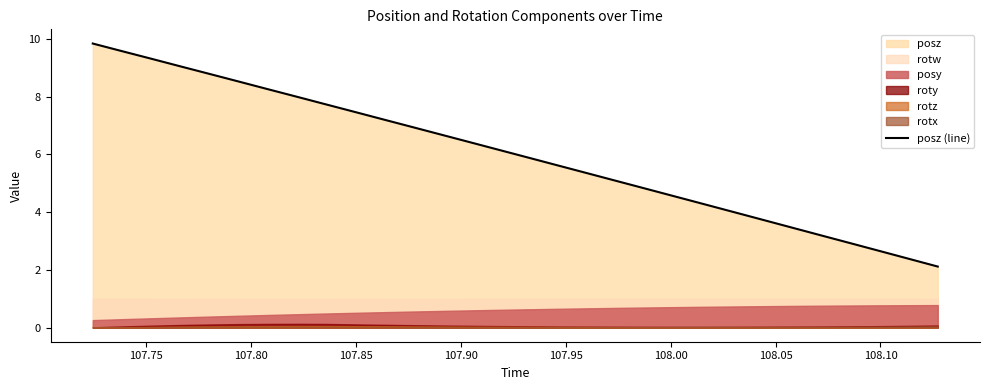

What is the label of the 28th point from the right?

107.80